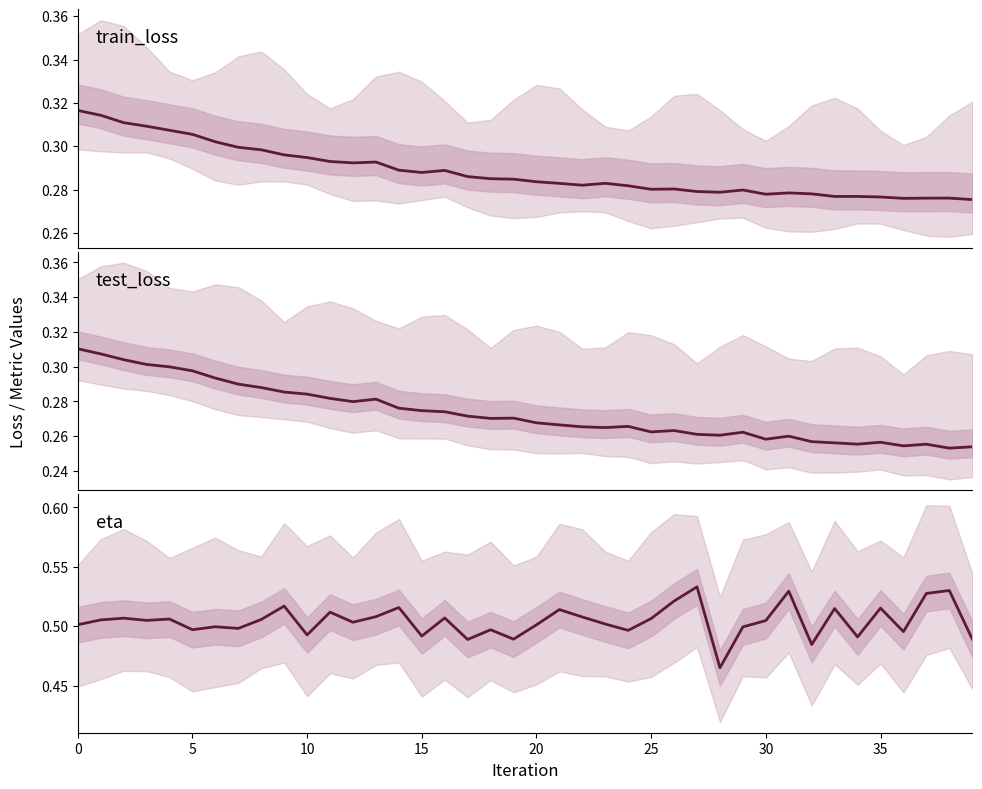

What is the average value of the eta series?

0.5